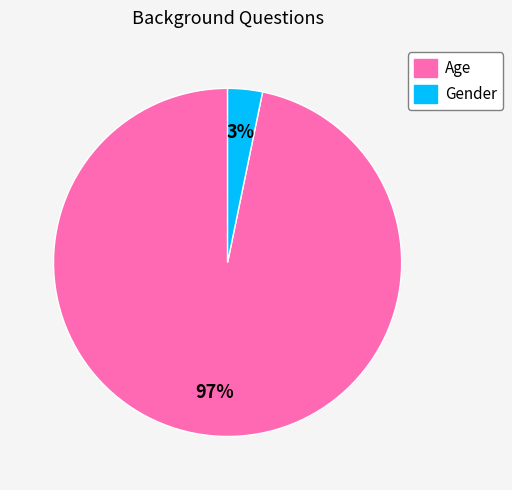

Which category has the biggest portion of the pie?

Age